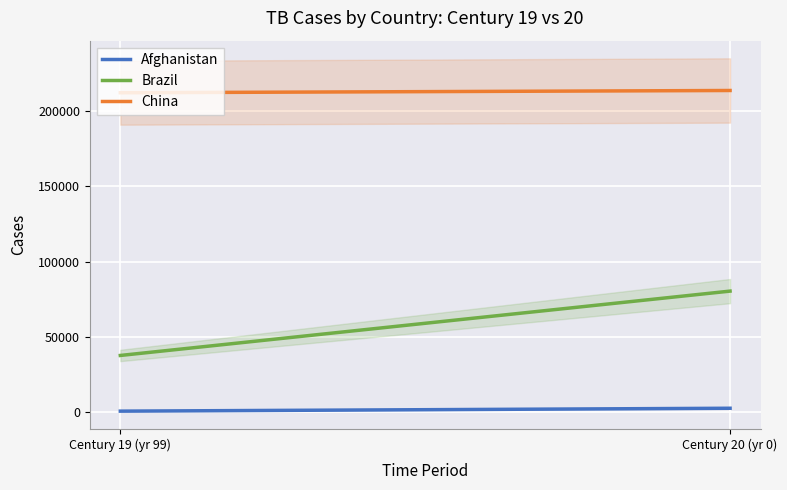

What is the total value across all series at Century 19 (yr 99)?

250740